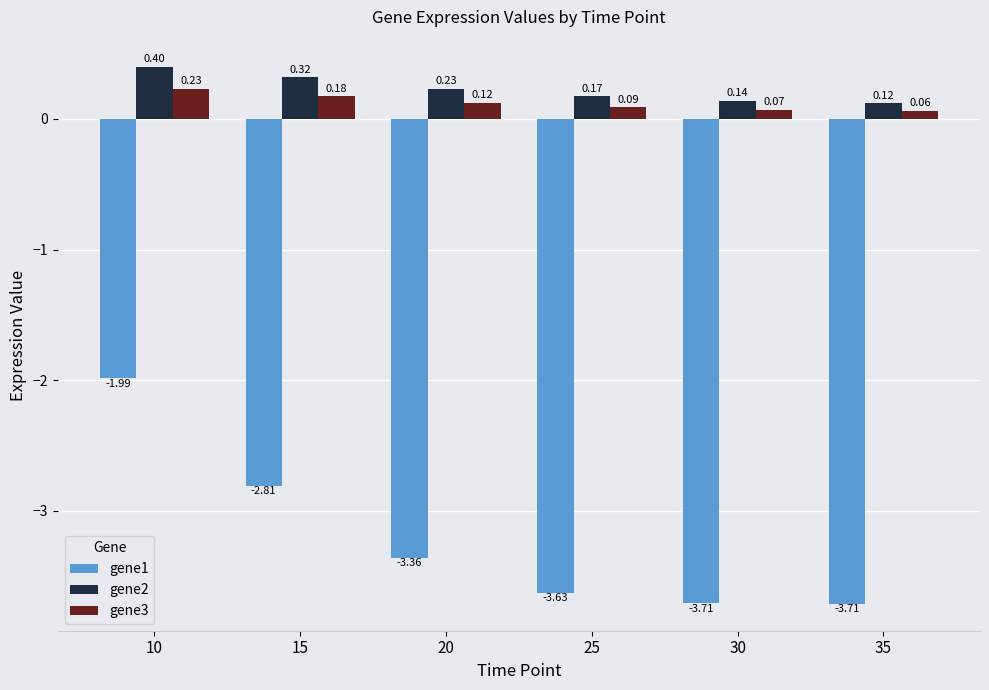

Are the bars grouped side by side (vs. stacked)?

Yes